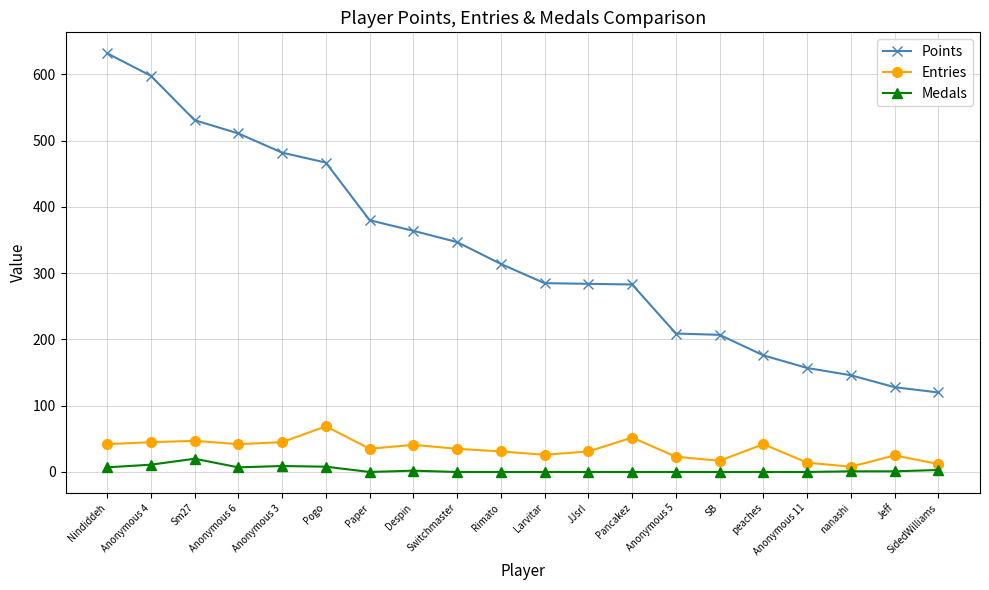

What is the average value of the Entries series?

34